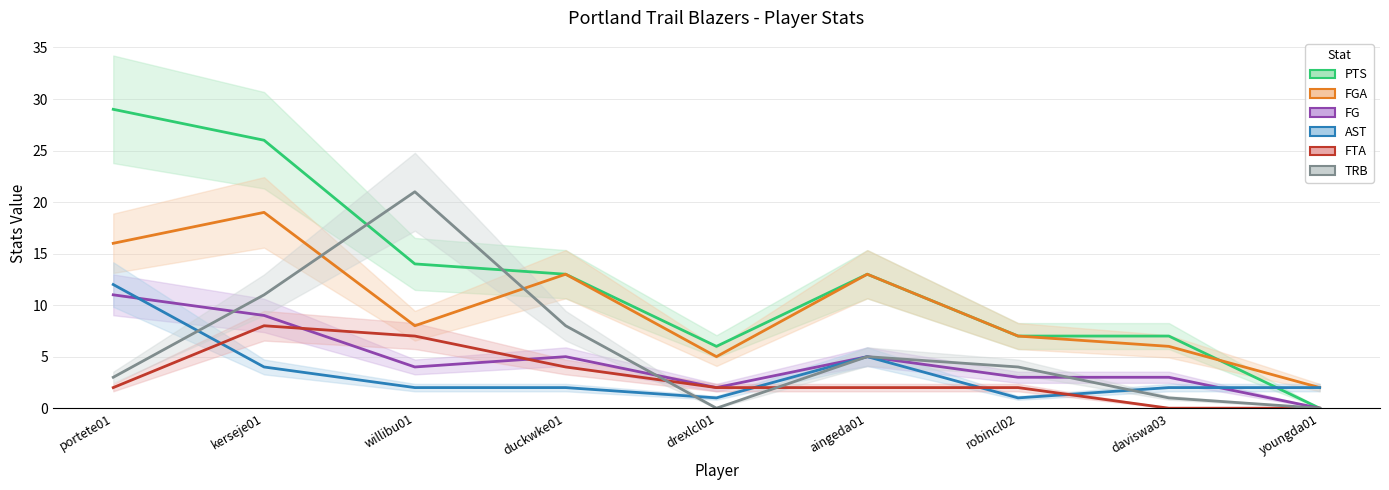

Which series changed the most between kerseje01 and duckwke01?

PTS